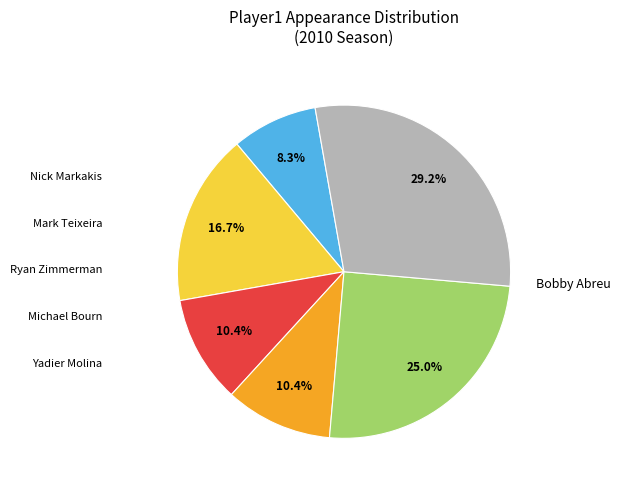

Is there a majority slice in this chart?

No